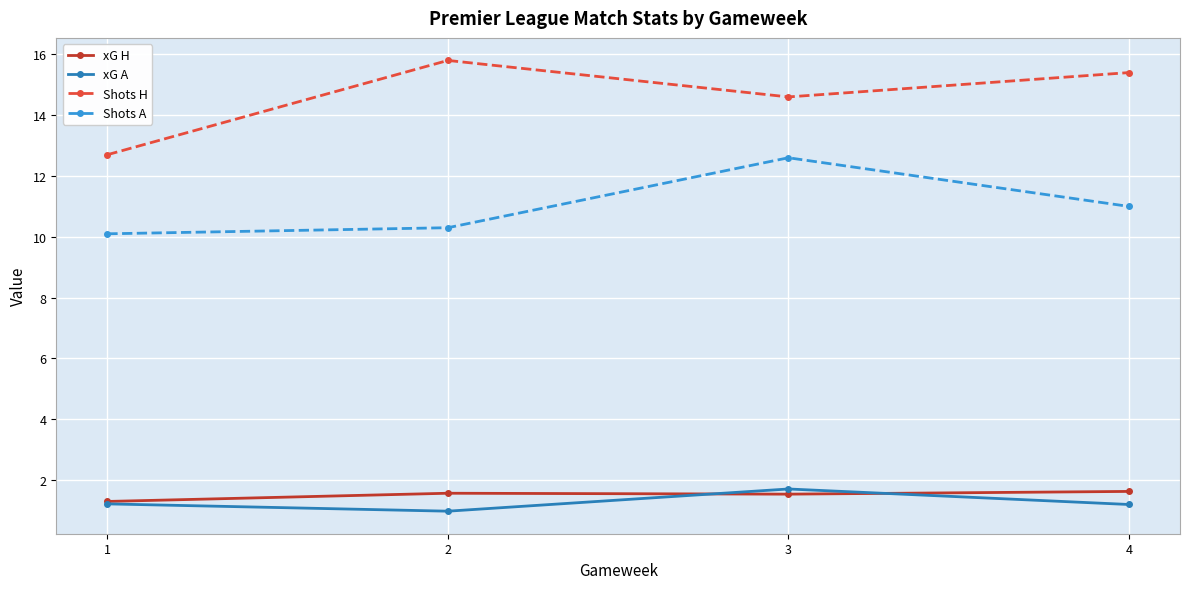

True or false: Shots A and xG A intersect in this chart.

False